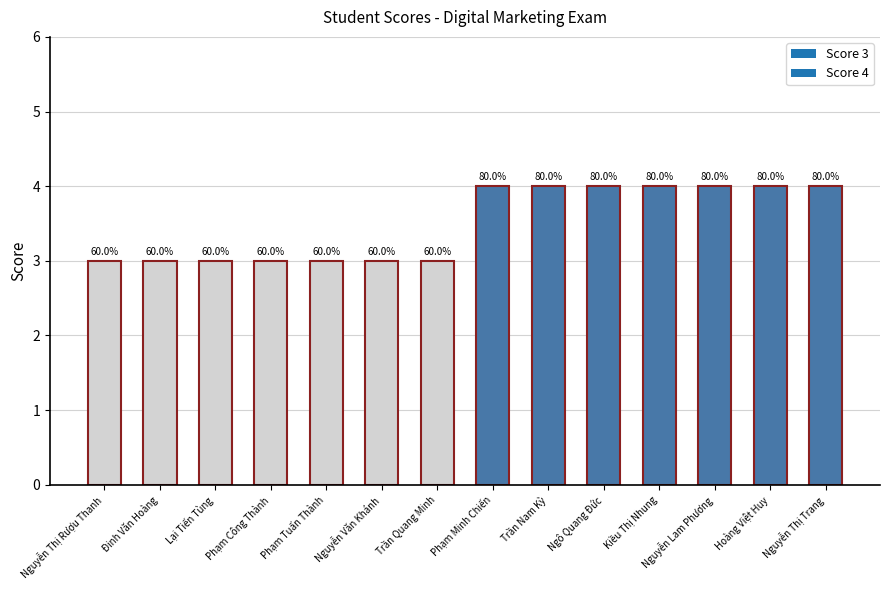

Reading left to right, what are all the values shown in this chart?

Nguyễn Thị Rượu Thanh=3	Đinh Văn Hoàng=3	Lại Tiến Tùng=3	Phạm Công Thành=3	Phạm Tuấn Thành=3	Nguyễn Văn Khánh=3	Trần Quang Minh=3	Phạm Minh Chiến=4	Trần Nam Kỳ=4	Ngô Quang Đức=4	Kiều Thị Nhung=4	Nguyễn Lam Phương=4	Hoàng Việt Huy=4	Nguyễn Thị Trang=4